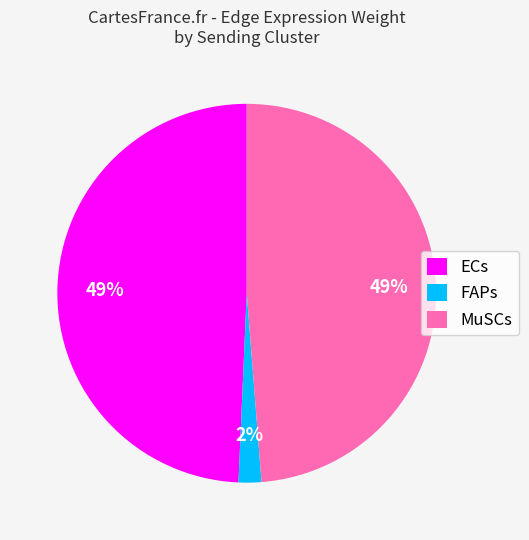

Is it true that FAPs is 2% of the pie?

True